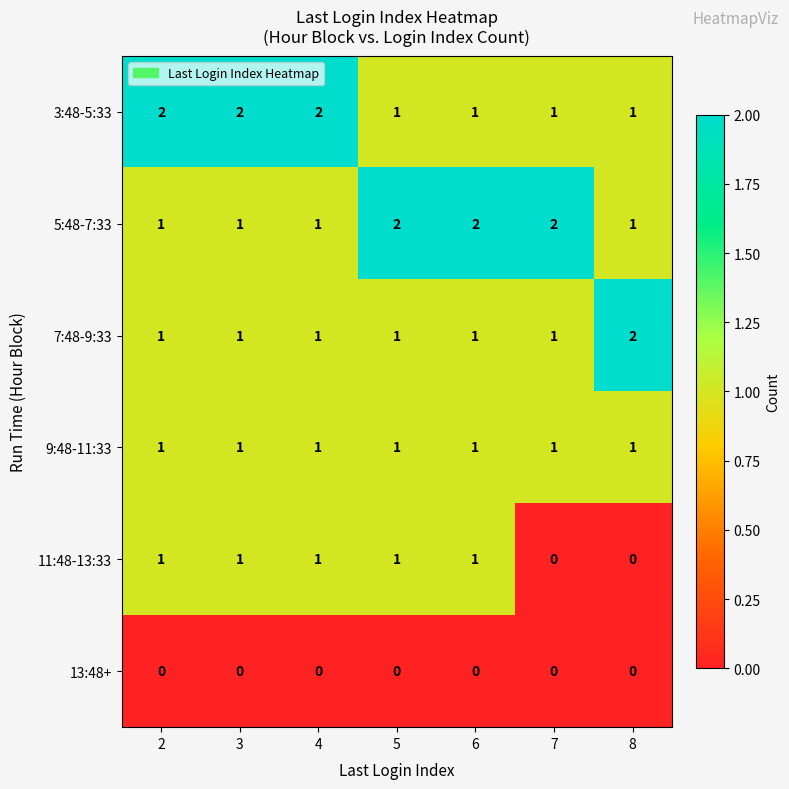

How many 7:48-9:33 values are between 1 and 2?

7